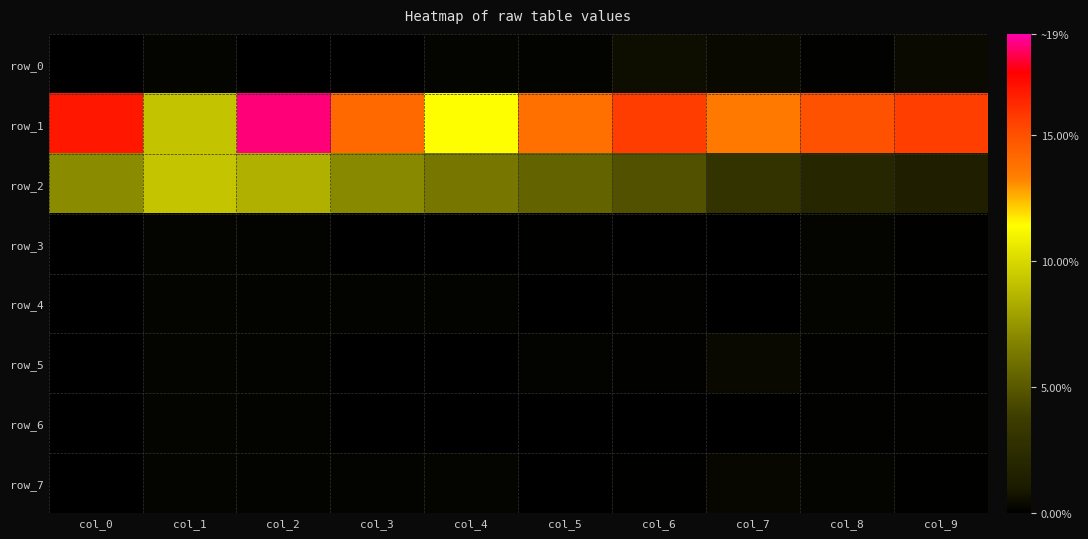

True or false: row_0 has a value of 0.0 at col_5.

True